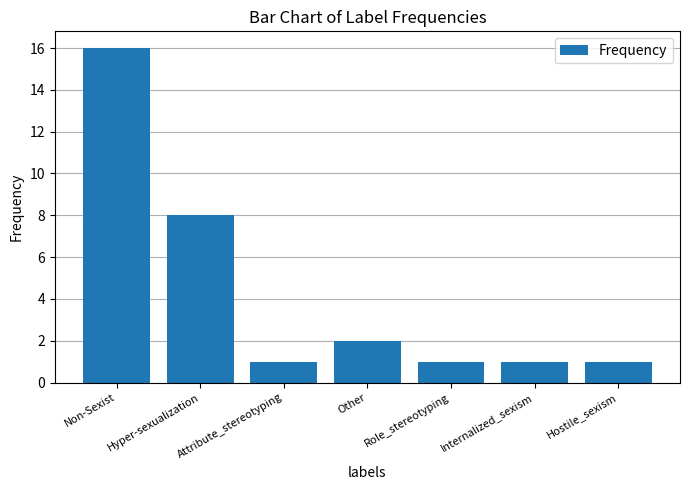

Reading left to right, list all the values displayed in this chart.

16	8	1	2	1	1	1